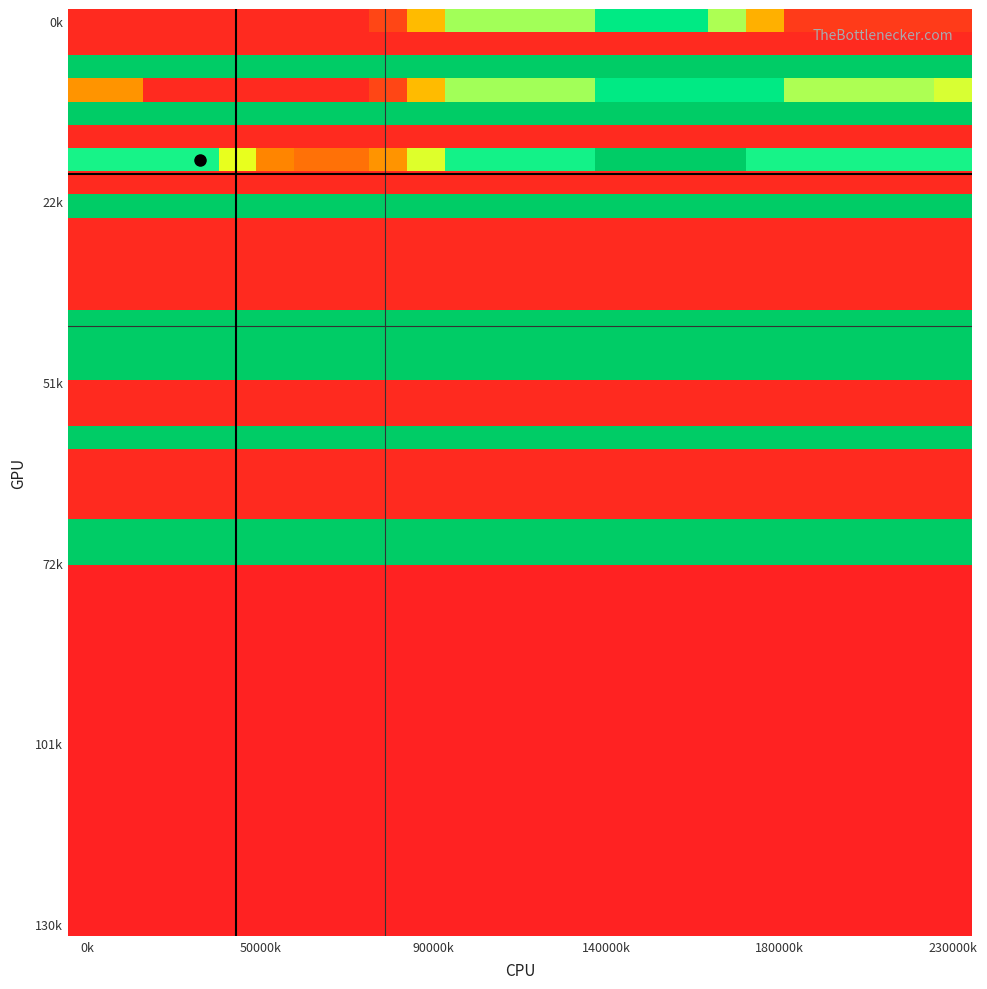

How many data points does each series have?

24